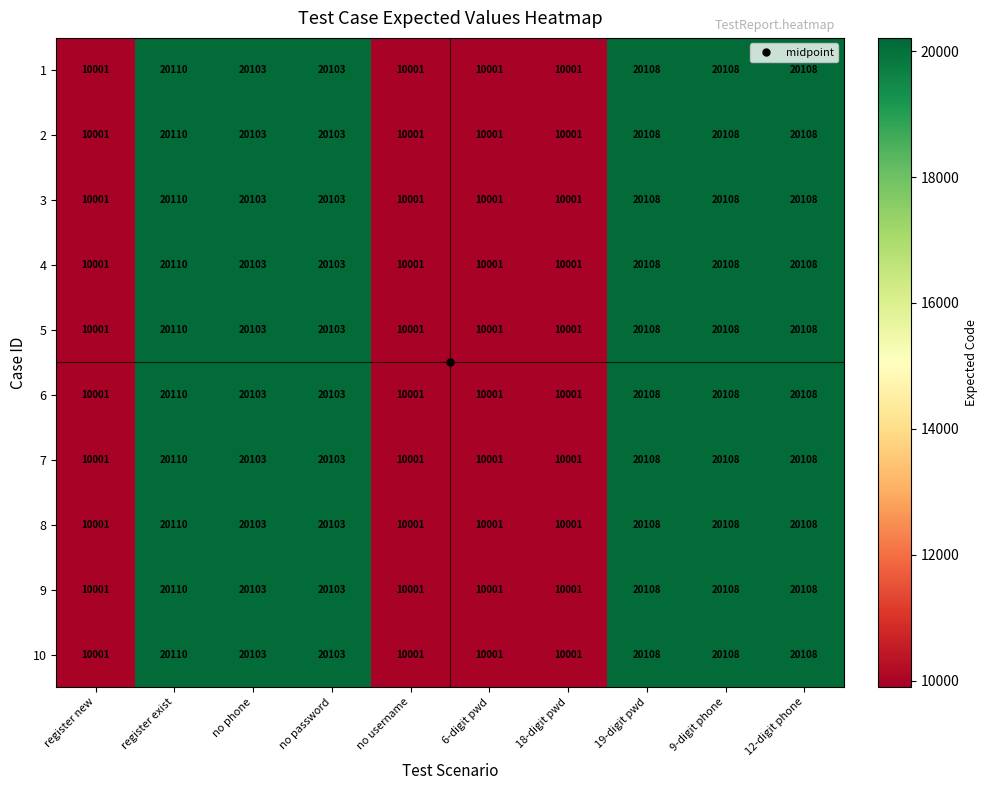

What is the difference between the second highest and second lowest values in the 8 series?

10107